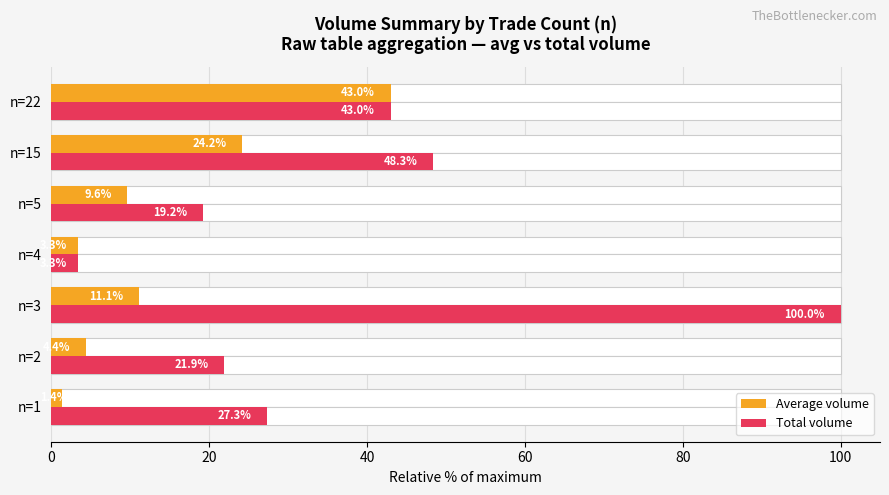

Which series has the largest range (max minus min)?

Total volume